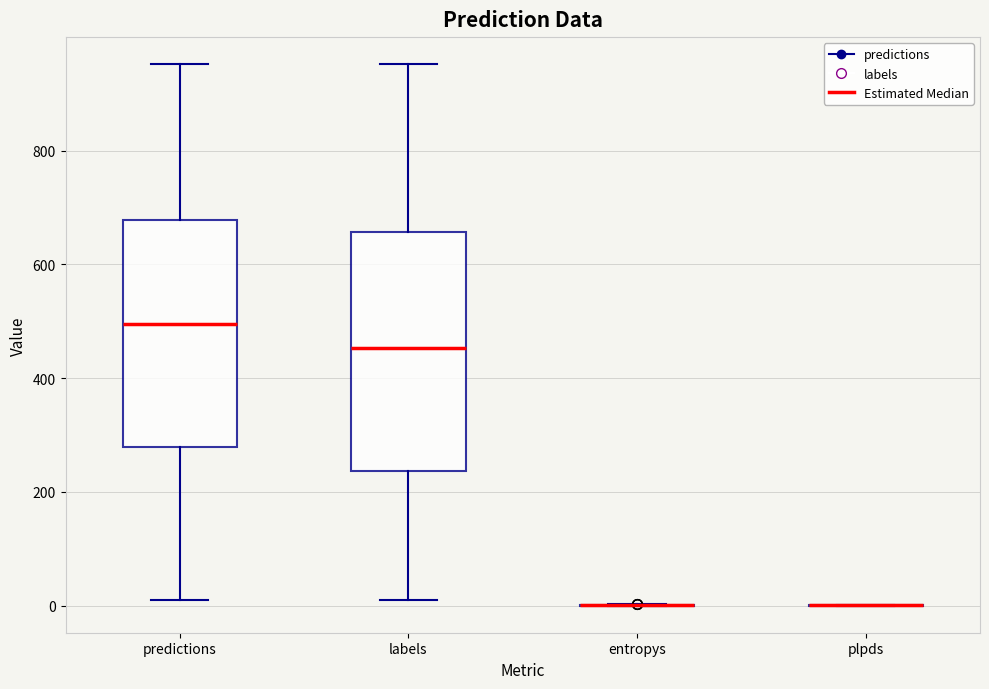

Reading left to right, transcribe this box plot: for each box, give where its median line is, the range the box spans, and where its two whiskers end, as read against the y-axis. The values are not printed on the chart, so give them approximately, as read against the axis.

predictions: median 500, box 280 to 680, whiskers 20 to 960
labels: median 460, box 240 to 660, whiskers 20 to 960
entropys: box collapsed to a line at 0, whiskers 0 to 0
plpds: box collapsed to a line at 0, whiskers 0 to 0